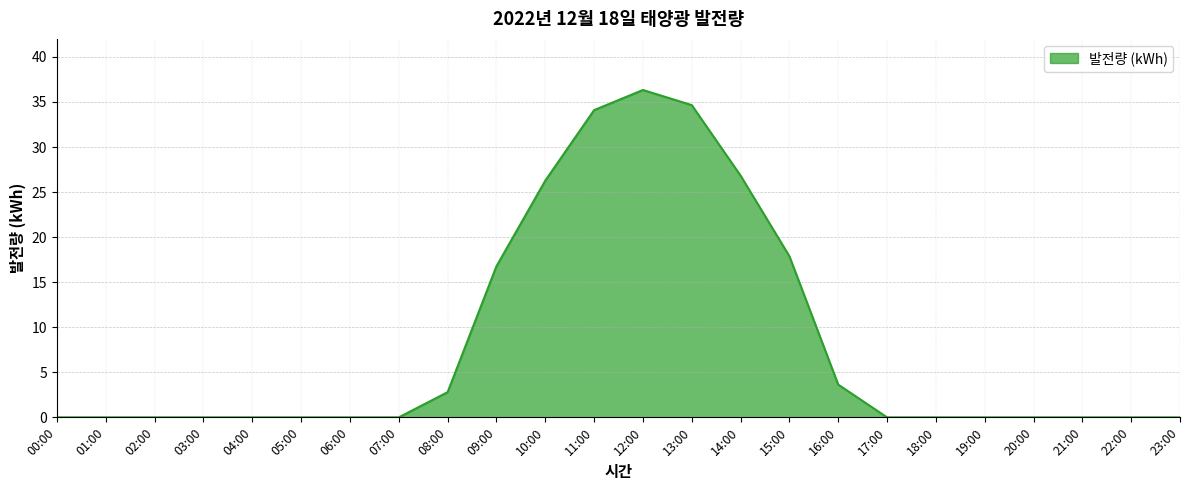

Reading left to right, list all the values displayed in this chart.

00:00=0.0	01:00=0.0	02:00=0.0	03:00=0.0	04:00=0.0	05:00=0.0	06:00=0.0	07:00=0.0	08:00=2.8	09:00=16.8	10:00=26.3	11:00=34.1	12:00=36.3	13:00=34.7	14:00=26.8	15:00=17.9	16:00=3.6	17:00=0.0	18:00=0.0	19:00=0.0	20:00=0.0	21:00=0.0	22:00=0.0	23:00=0.0